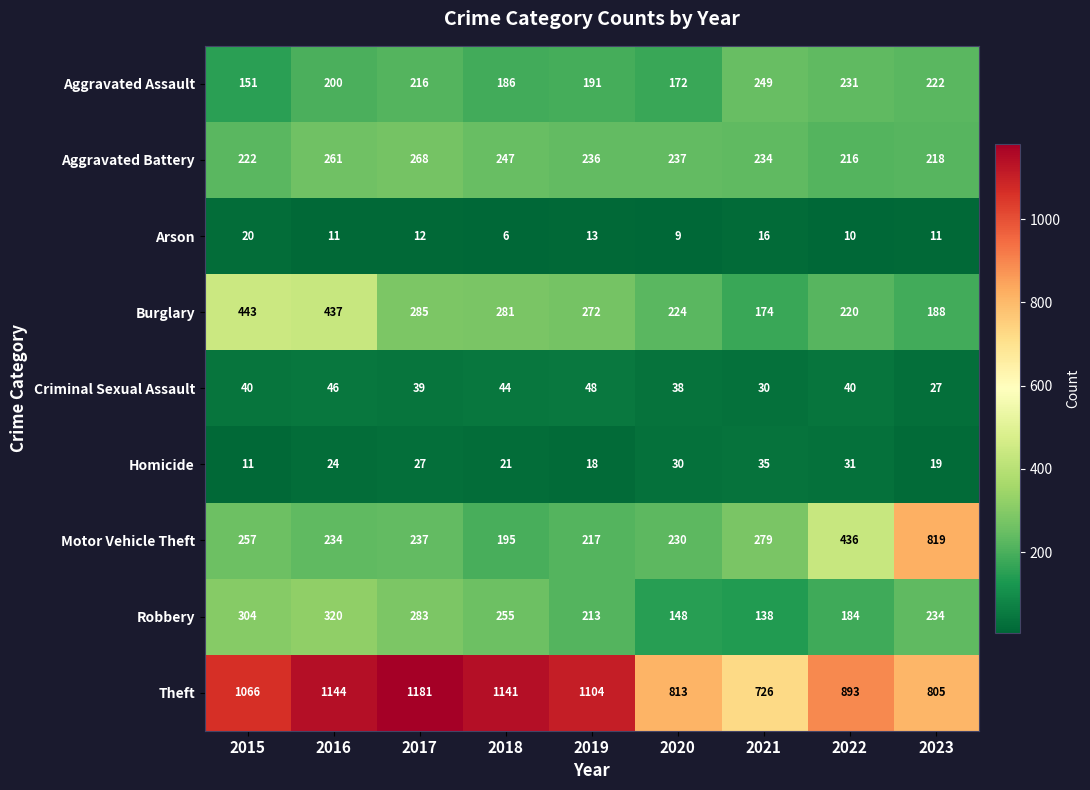

What is the greatest value displayed?

1181